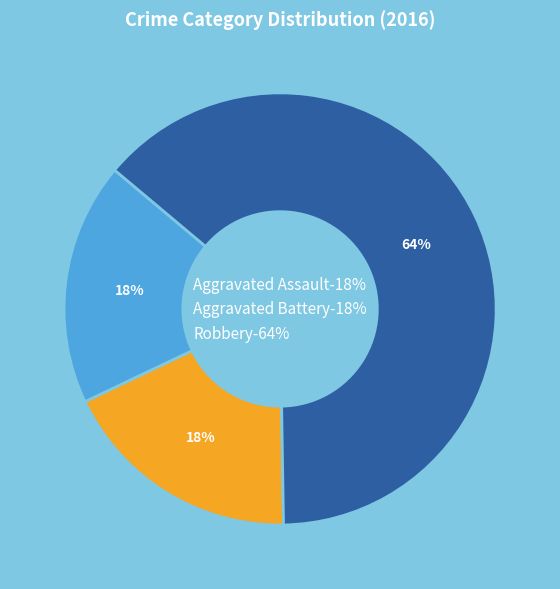

To the nearest percent, what portion does Aggravated Assault represent?

18%